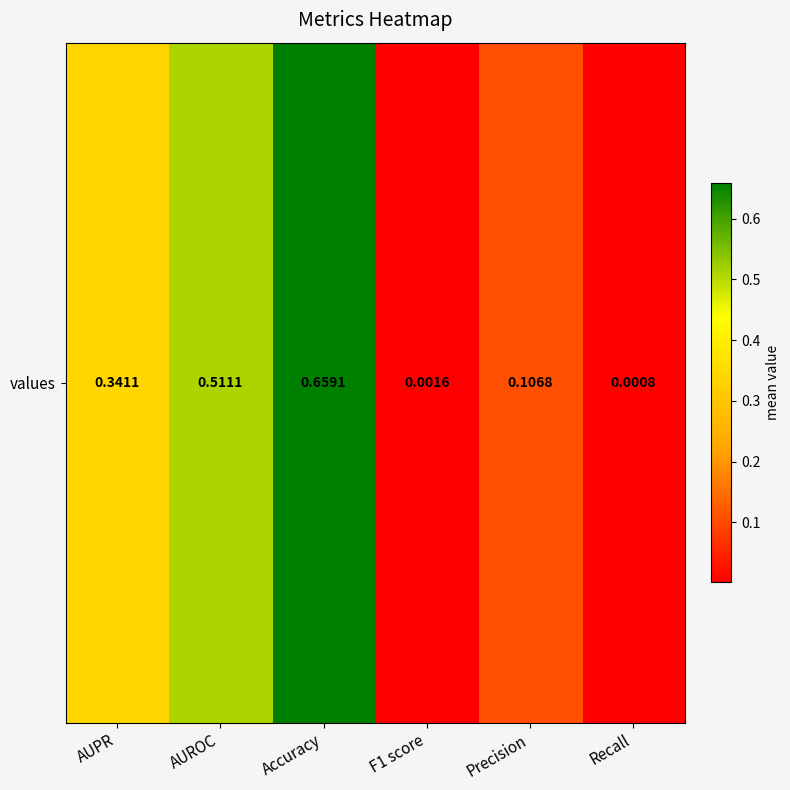

List the labels in order of value, smallest first.

Recall, F1 score, Precision, AUPR, AUROC, Accuracy